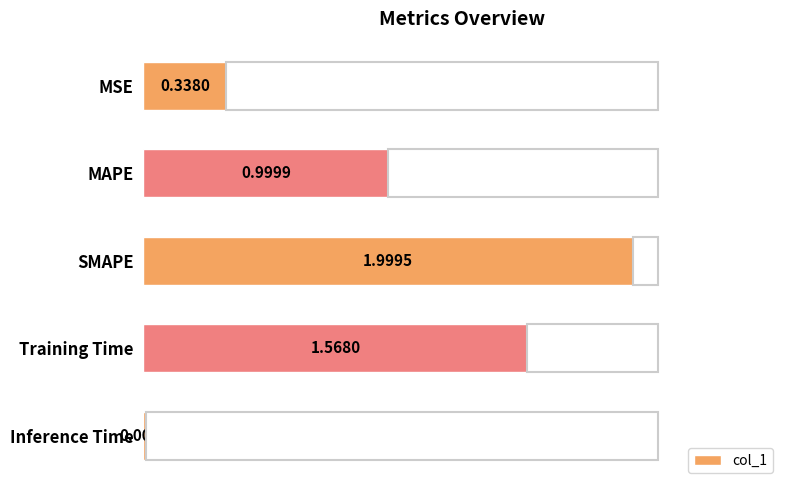

What is the change in value from Training Time to Inference Time?

-1.6